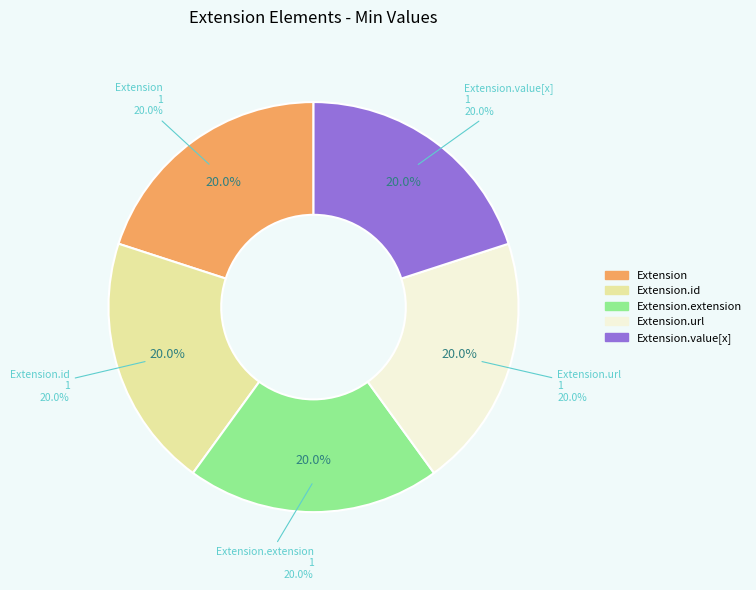

Which has a higher value, Extension.id or Extension?

Extension.id